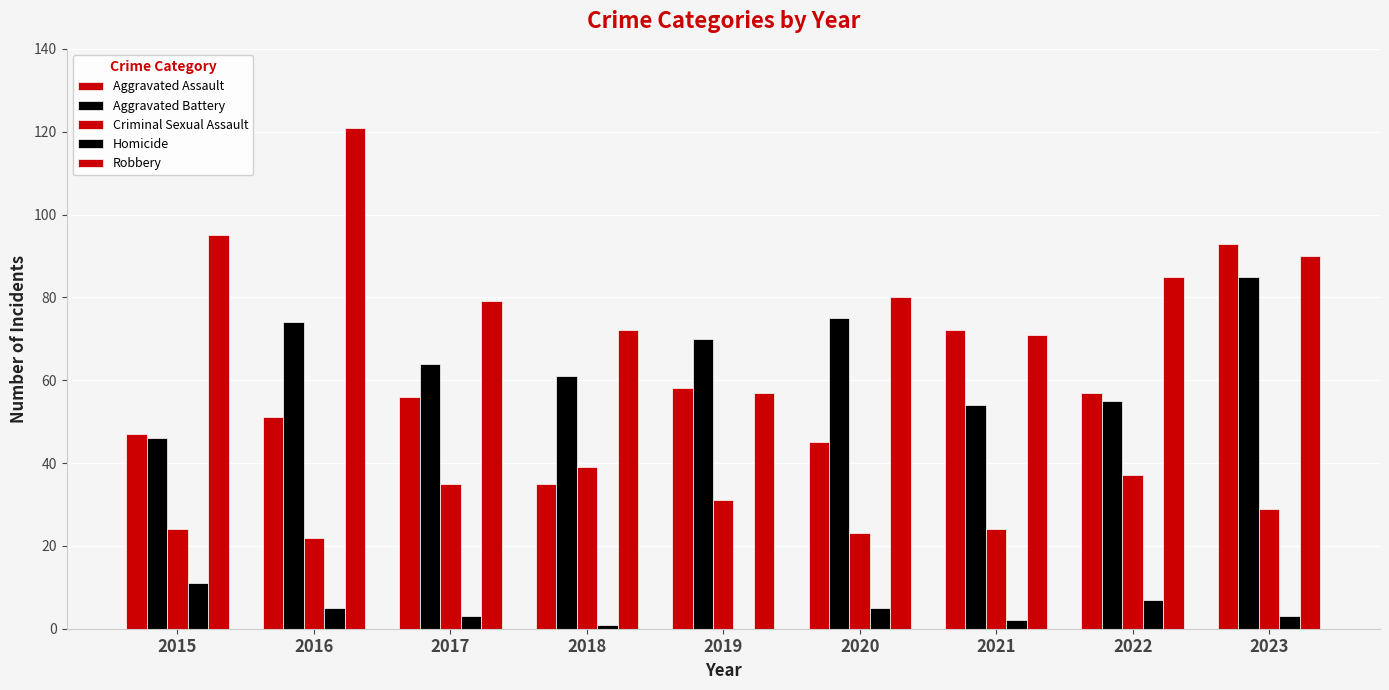

Which has a higher value, 2015 or 2016?

2016